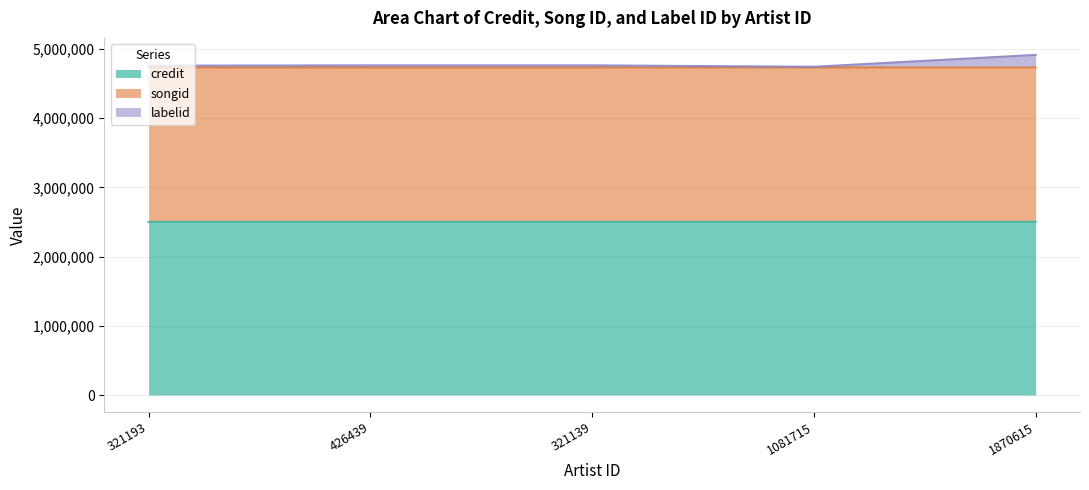

What is the difference between the credit values at 321193 and 1870615?

8